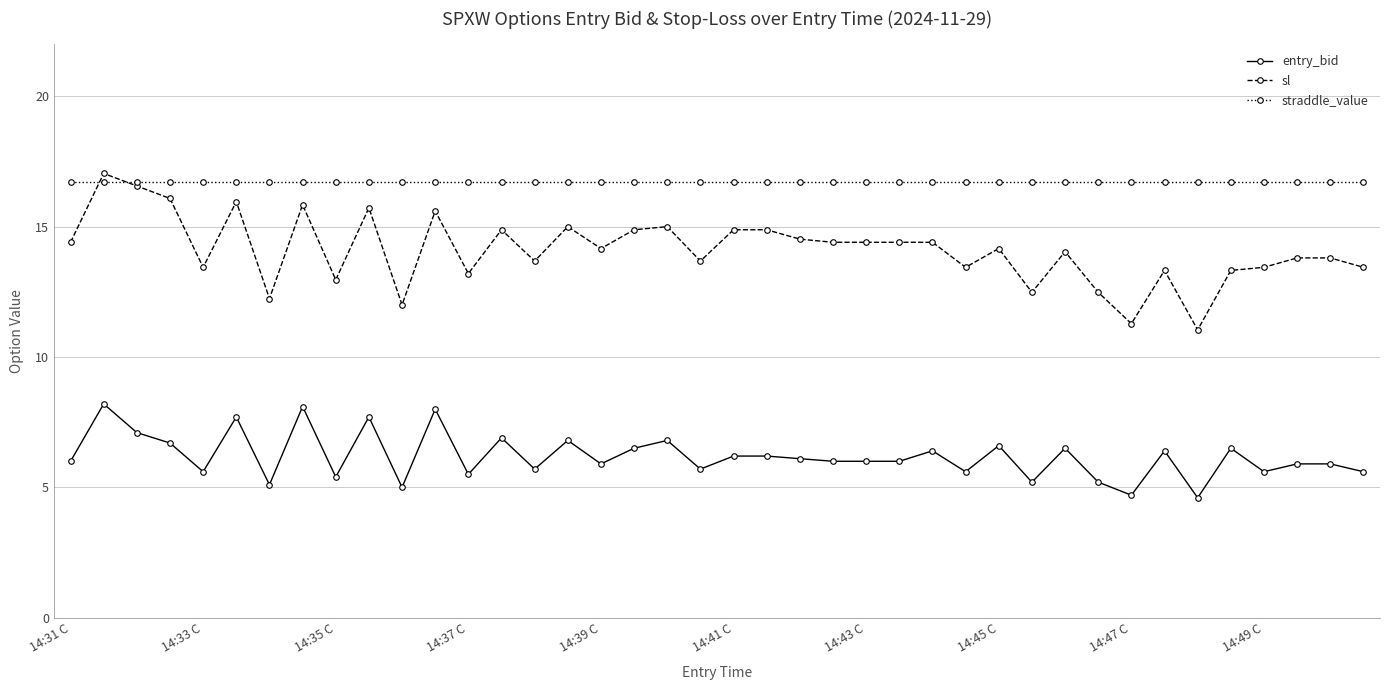

What is the smallest value displayed?

4.6